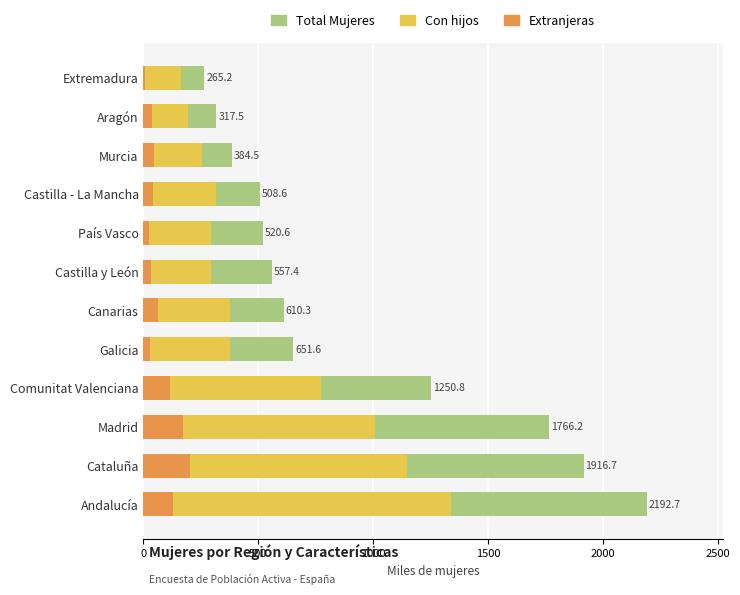

Reading left to right, what are all the values shown in this chart?

Total Mujeres: 2192.7	1916.7	1766.2	1250.8	651.6	610.3	557.4	520.6	508.6	384.5	317.5	265.2
Con hijos: 1338.4	1145.3	1009.5	774.8	376.7	378.6	292.9	293.9	315.2	253.3	192.8	162.0
Extranjeras: 129.3	203.3	171.4	116.3	26.6	62.2	31.5	26.2	39.5	47.4	35.9	6.4